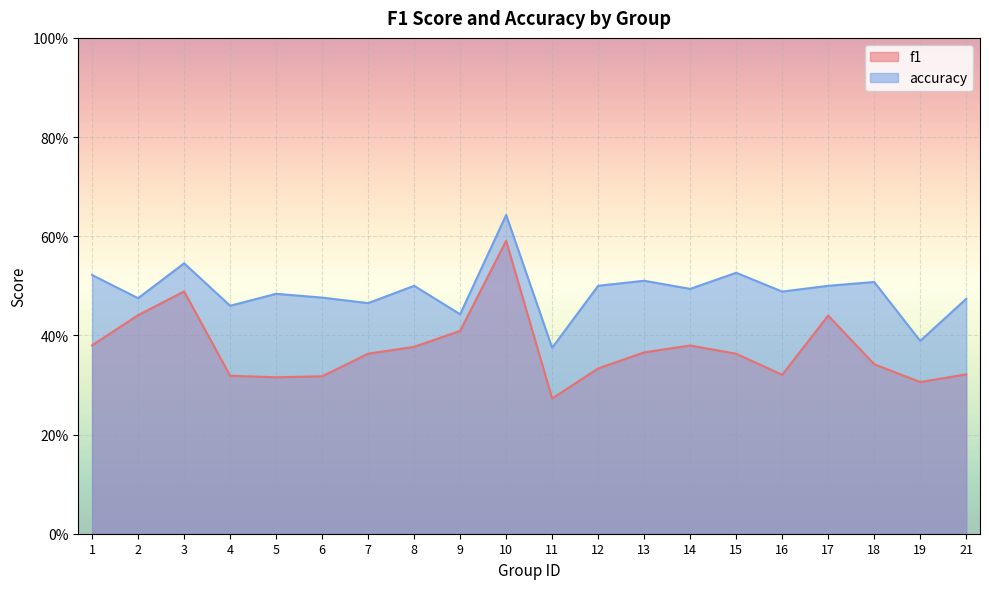

List the series in order of their peak value, lowest first.

f1, accuracy